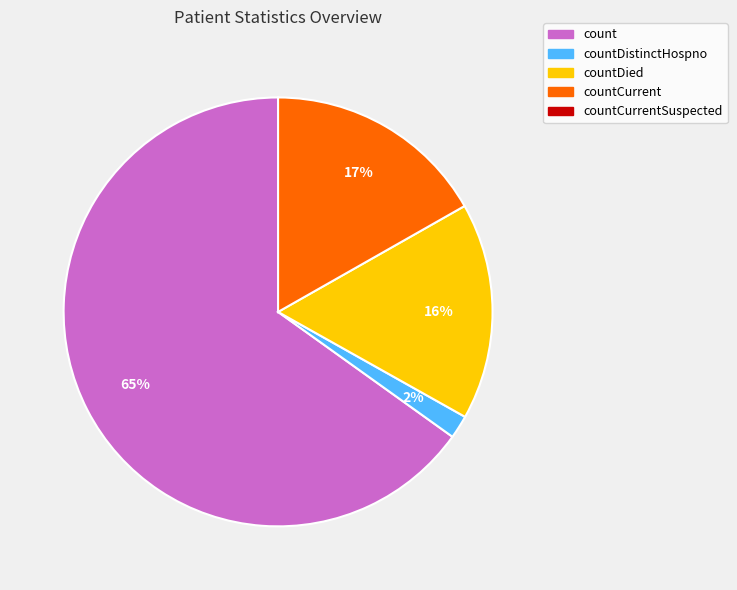

How many slices are in this pie chart?

4